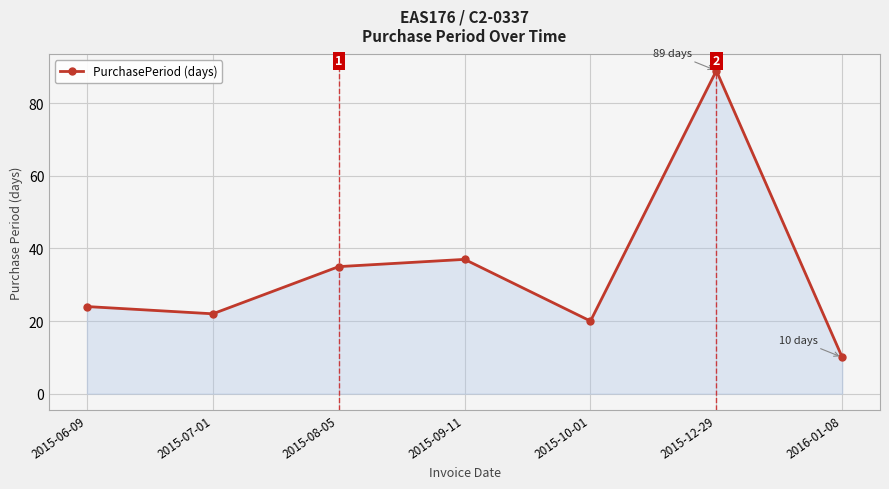

The value at 2015-07-01 is 7. True or false?

False